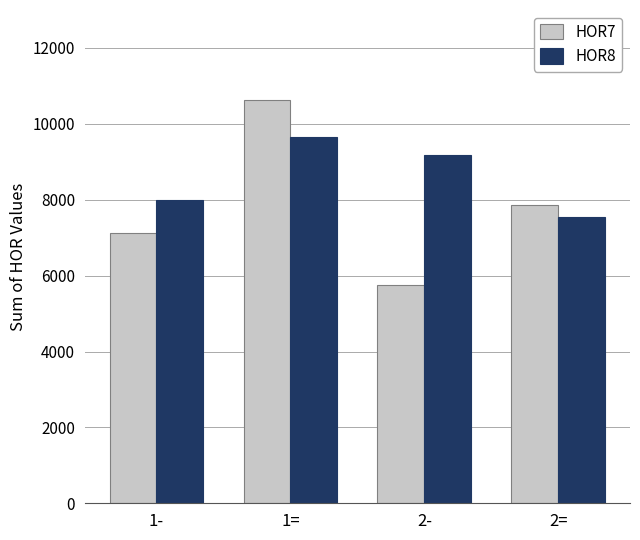

What is the difference between the HOR8 values at 2= and 1-?

449